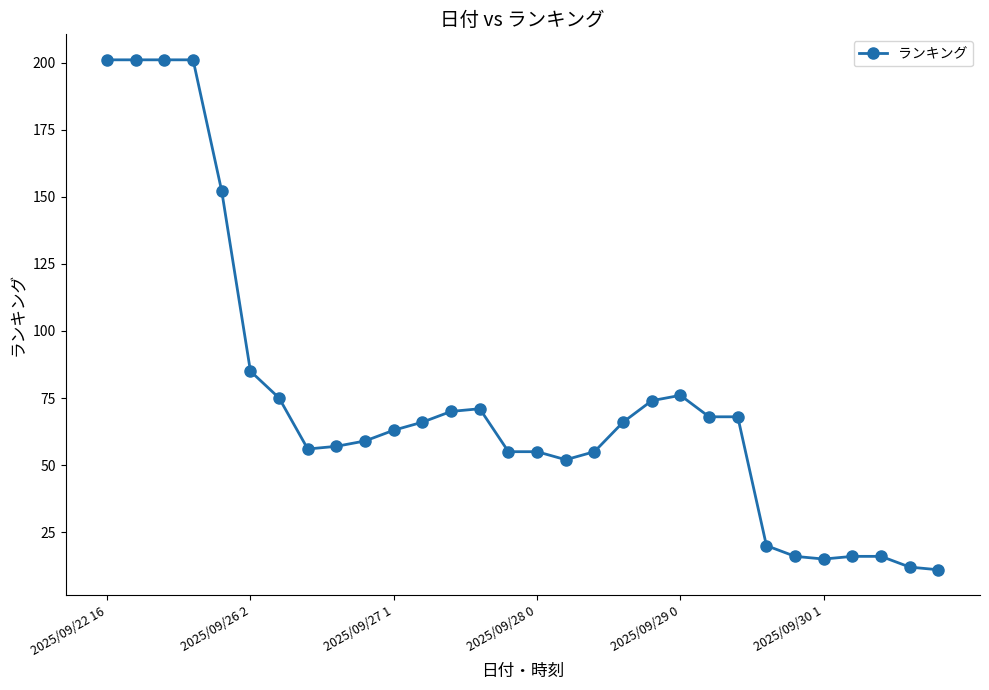

What is the value of the 24th point from the left?

20